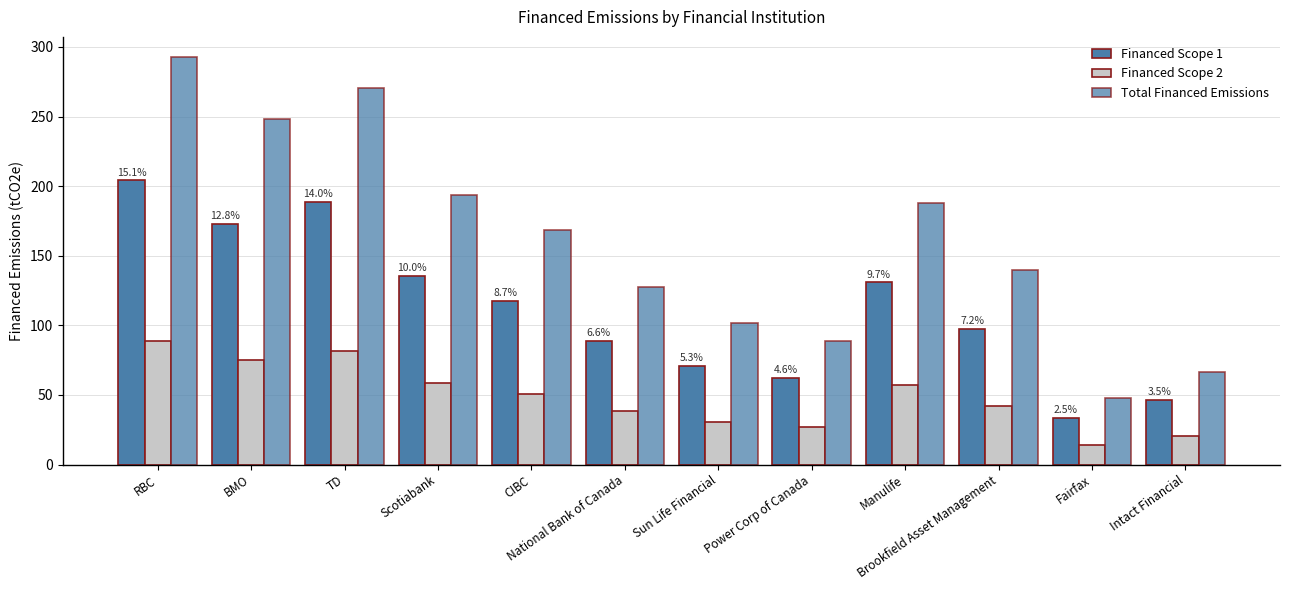

What is the minimum value shown in the chart?

14.4